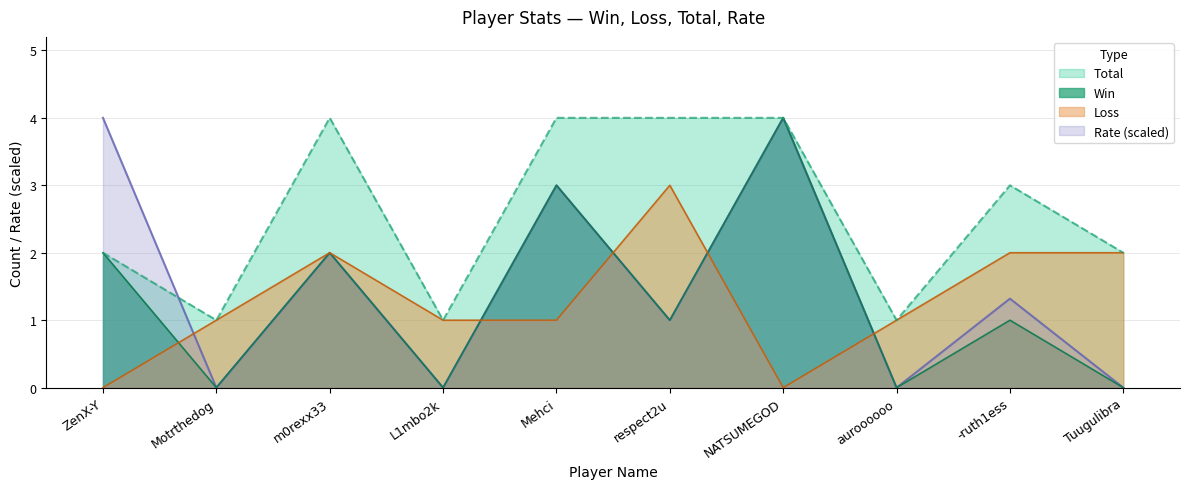

How many values in the Total series exceed 3?

4